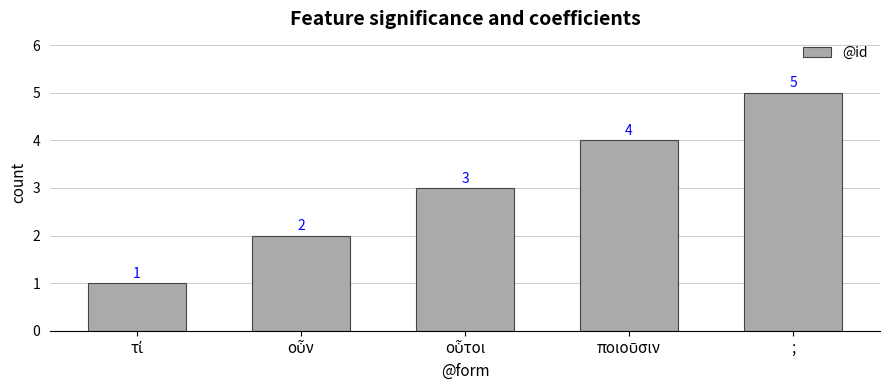

What is the value of the 1st bar from the left?

1